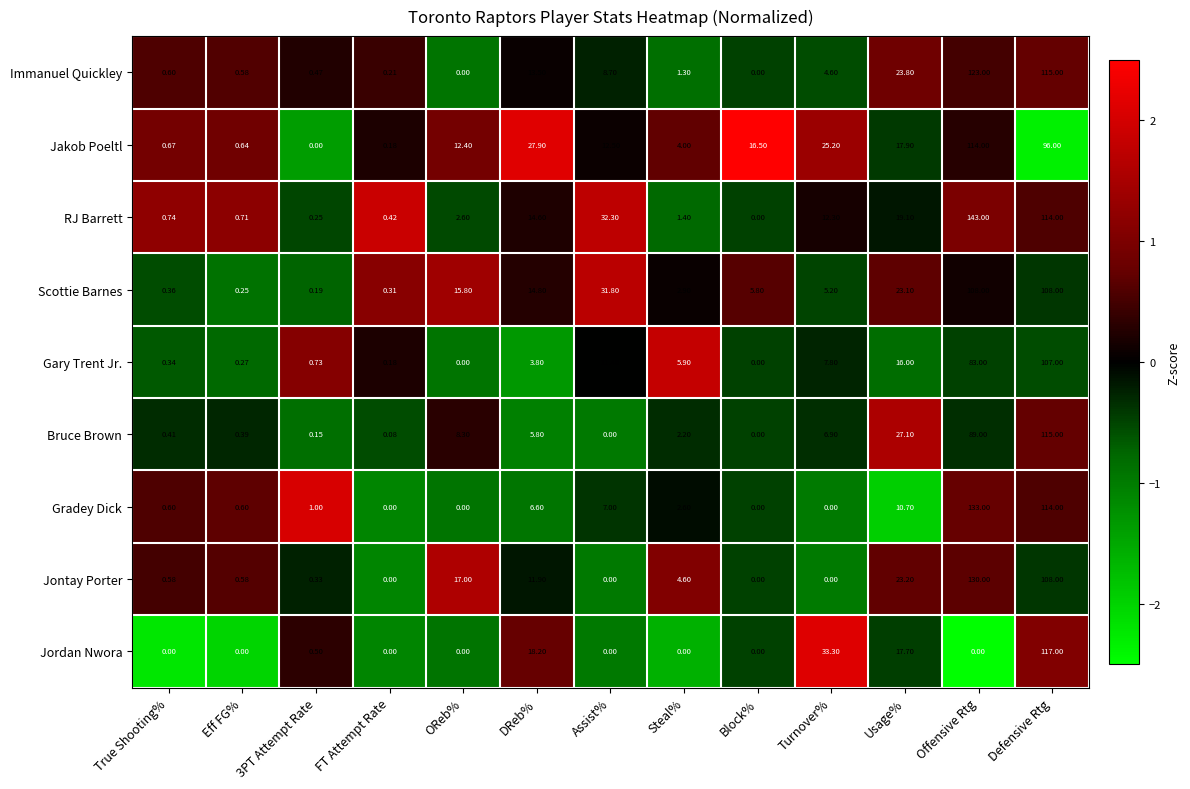

List the series in order of their peak value, highest first.

RJ Barrett, Gradey Dick, Jontay Porter, Immanuel Quickley, Jordan Nwora, Bruce Brown, Jakob Poeltl, Scottie Barnes, Gary Trent Jr.